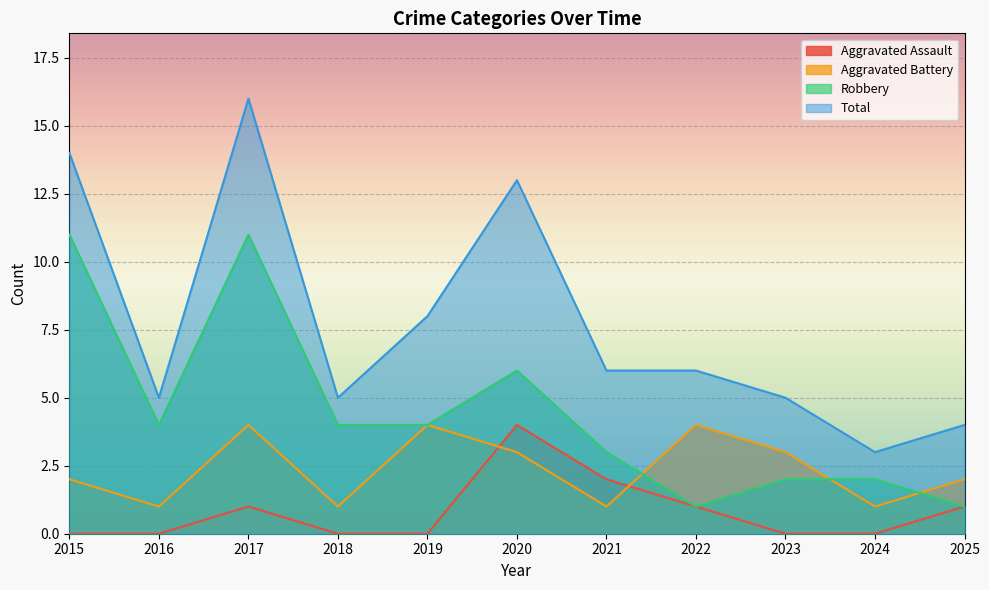

Where is the first local maximum for Aggravated Battery?

2017